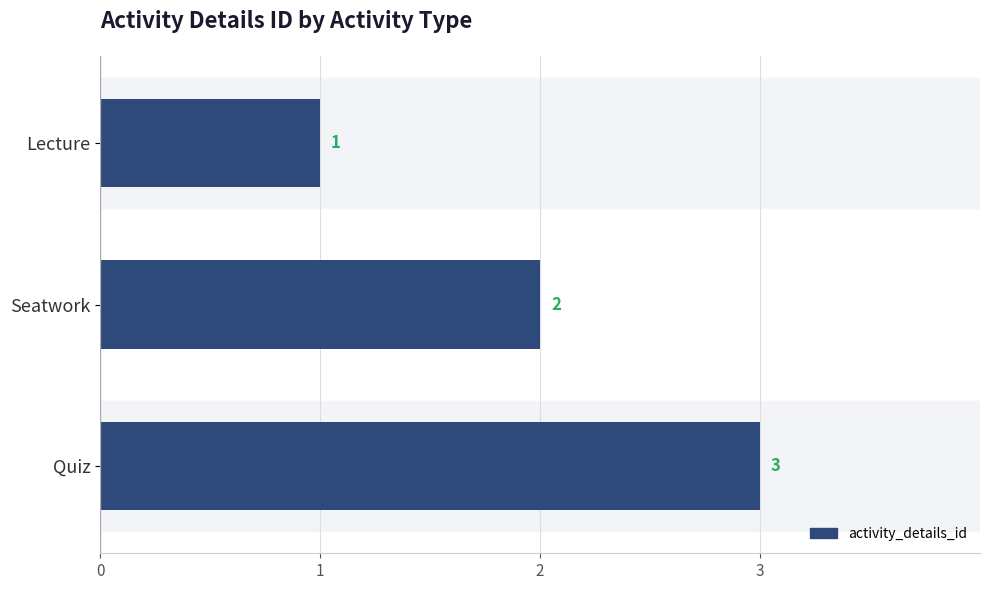

What is the label of the 3rd bar from the top?

Quiz